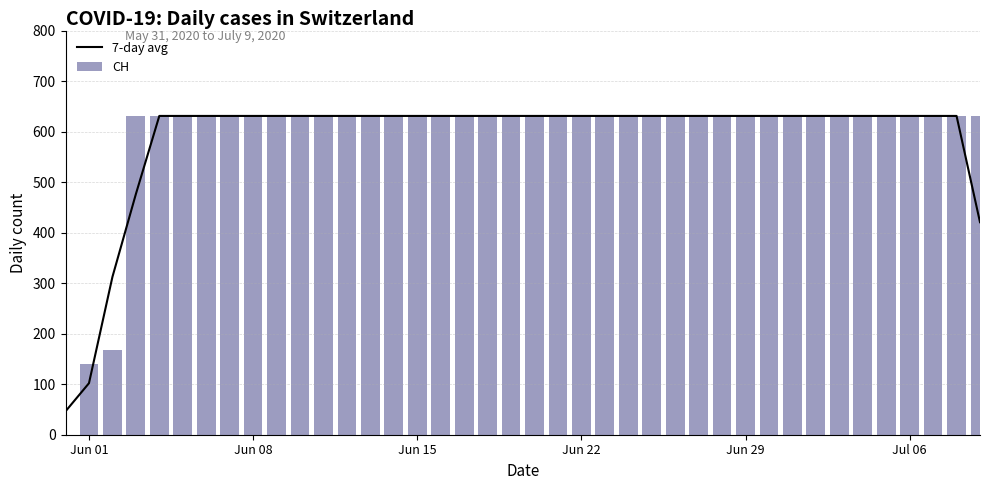

What is the lowest value of the 7-day avg series?

46.3